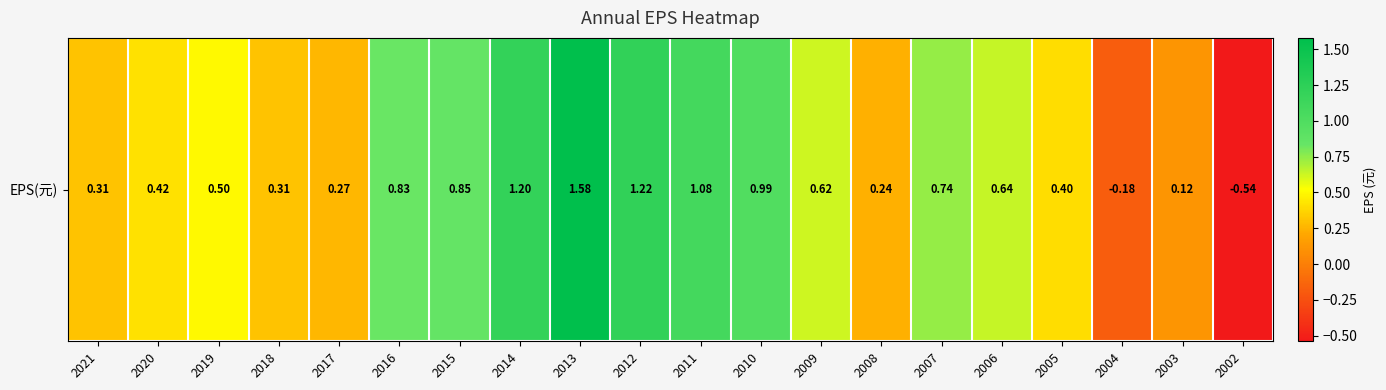

What value does the data have at 2003?

0.1